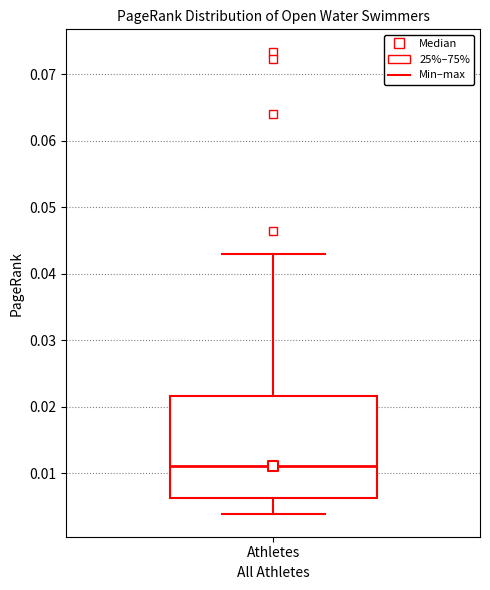

Where is the lower edge of the box for Athletes on the y-axis? The values are not printed on the chart, so give them approximately, as read against the axis.

0.006